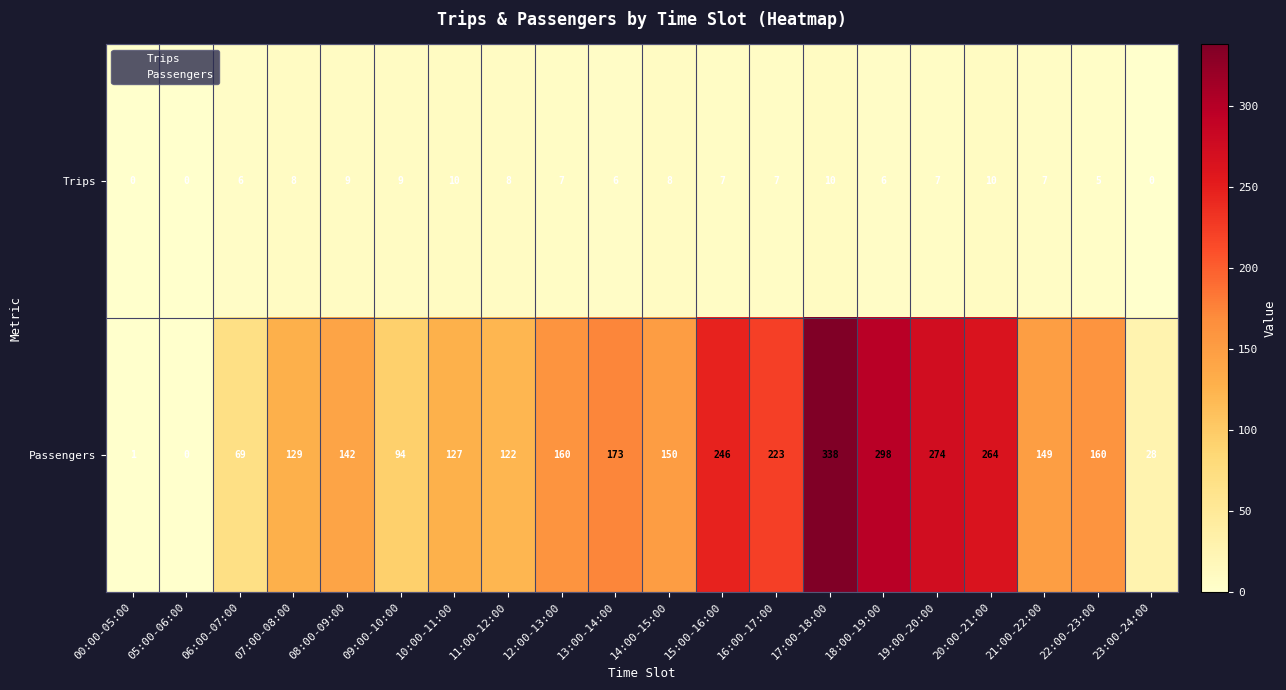

True or false: Trips has a value of -5 at 23:00-24:00.

False